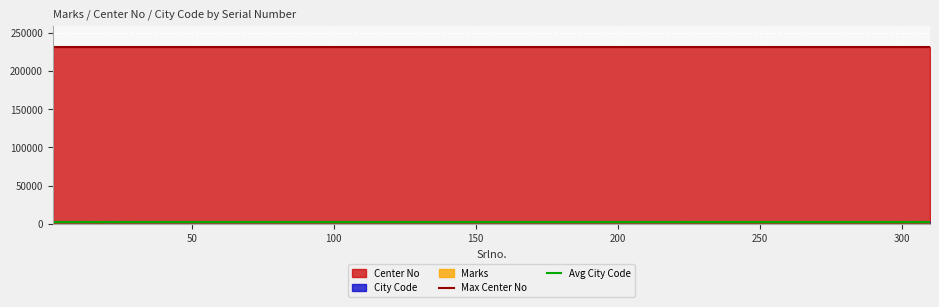

How many lines are shown in the chart?

2